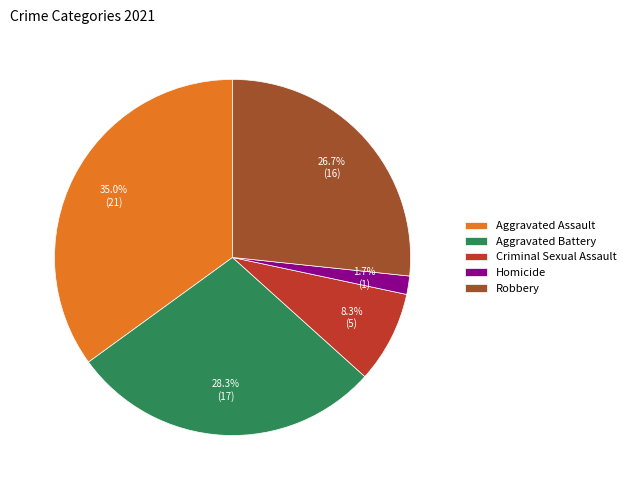

Does Robbery represent more than half of the total?

No